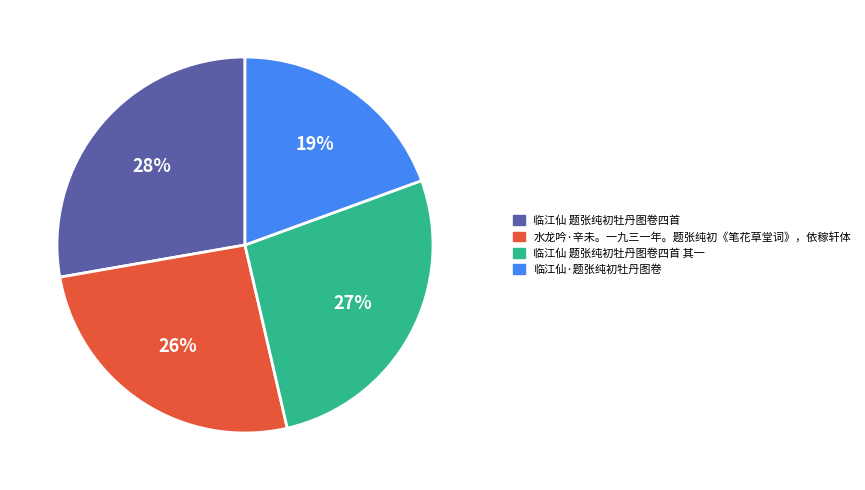

Rank the categories by value from lowest to highest.

临江仙·题张纯初牡丹图卷, 水龙吟·辛未。一九三一年。题张纯初《笔花草堂词》，依稼轩体, 临江仙 题张纯初牡丹图卷四首 其一, 临江仙 题张纯初牡丹图卷四首